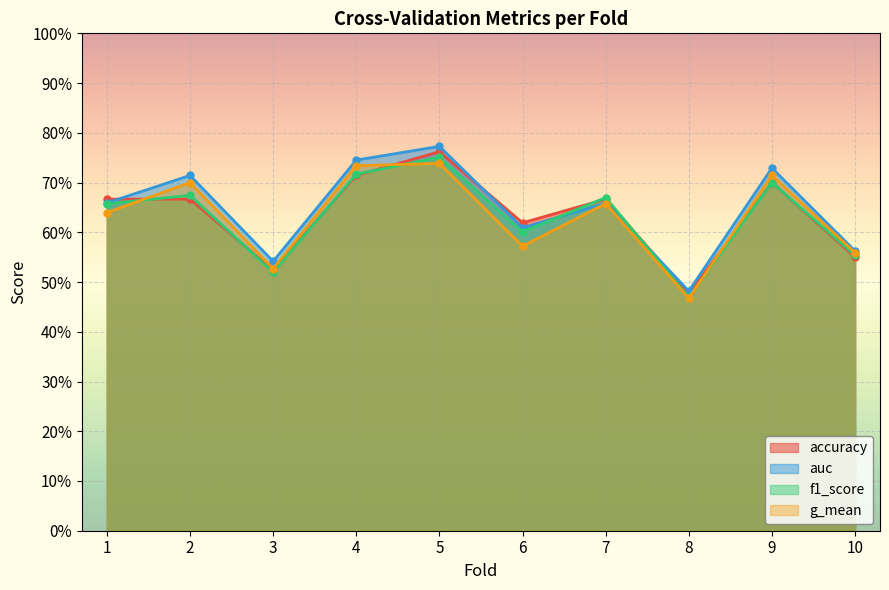

Reading left to right, extract all data points from this chart.

accuracy: 1=0.7	2=0.7	3=0.5	4=0.7	5=0.8	6=0.6	7=0.7	8=0.5	9=0.7	10=0.6
auc: 1=0.7	2=0.7	3=0.5	4=0.7	5=0.8	6=0.6	7=0.7	8=0.5	9=0.7	10=0.6
f1_score: 1=0.7	2=0.7	3=0.5	4=0.7	5=0.8	6=0.6	7=0.7	8=0.5	9=0.7	10=0.6
g_mean: 1=0.6	2=0.7	3=0.5	4=0.7	5=0.7	6=0.6	7=0.7	8=0.5	9=0.7	10=0.6